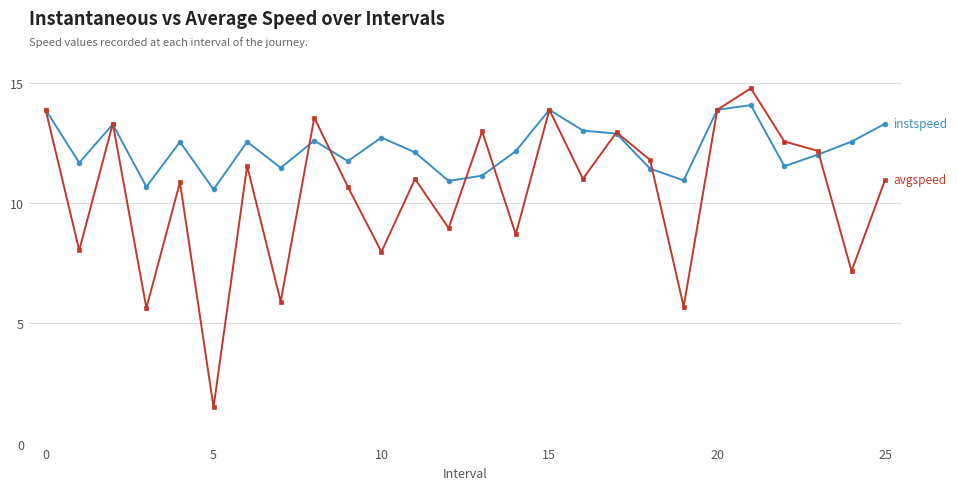

What is the greatest value displayed?

14.8